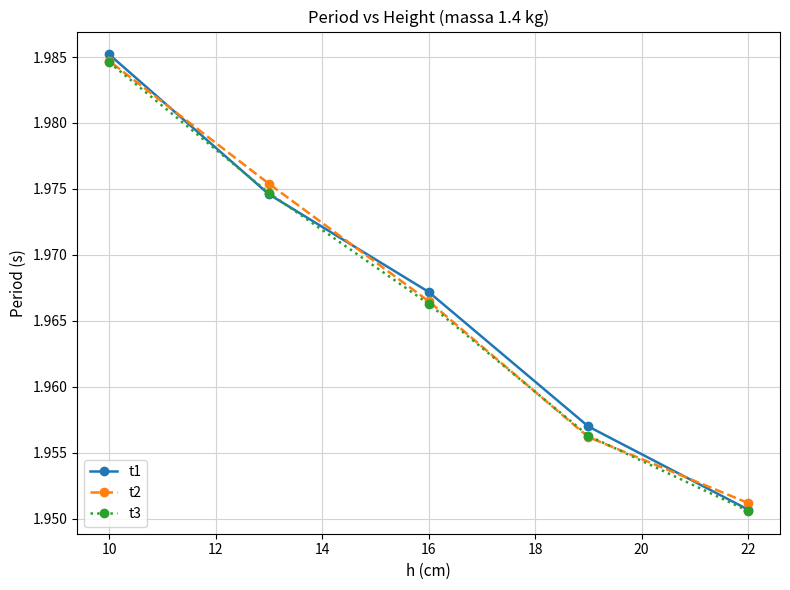

What is the value of the t2 point at the 5th from the left?

2.0